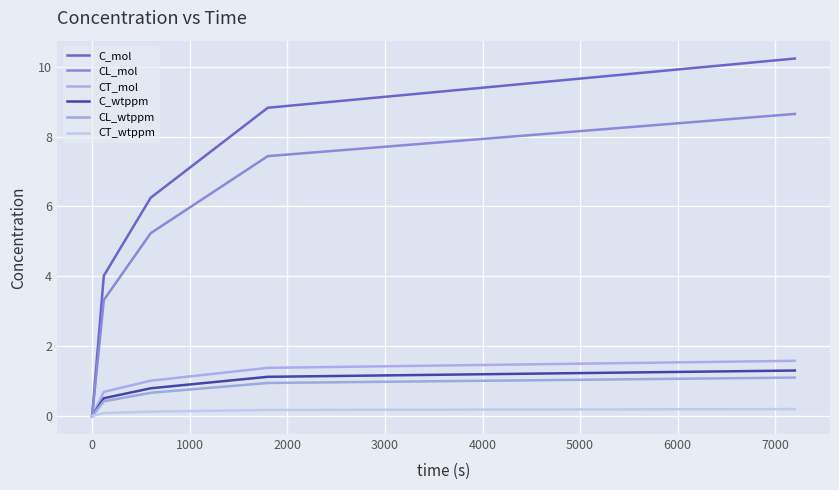

True or false: C_wtppm has more than 0 interior local peaks.

False